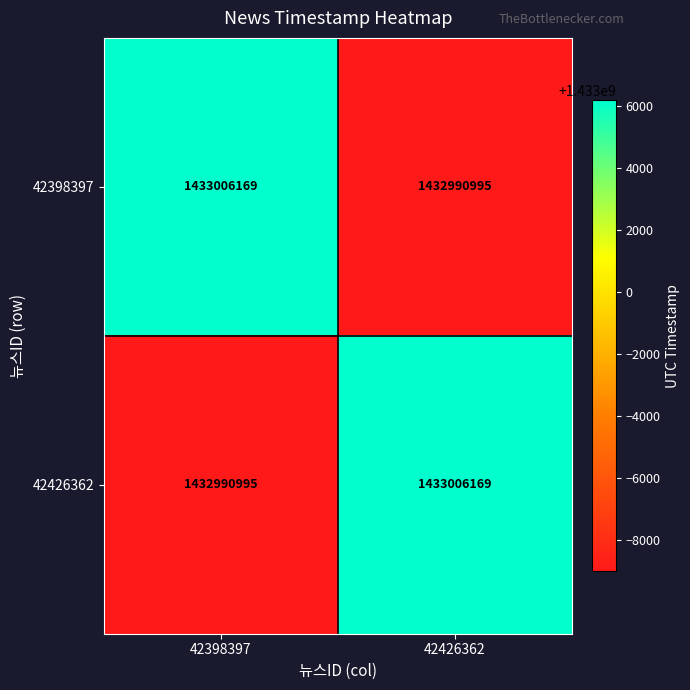

Rank the series at 42426362 from lowest to highest value.

42398397, 42426362